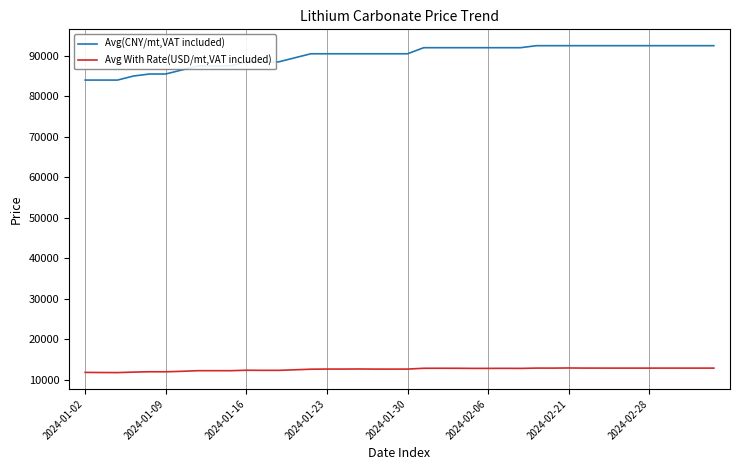

Which series has the largest range (max minus min)?

Avg(CNY/mt,VAT included)